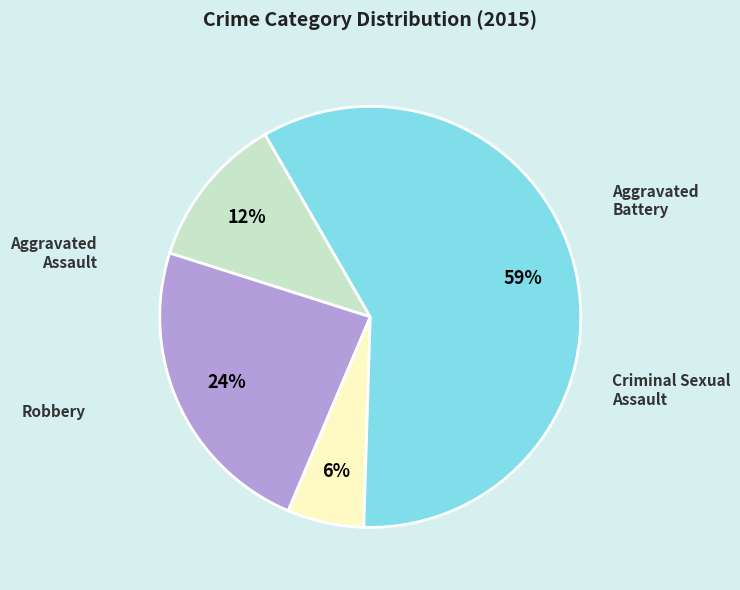

Does any single category account for the majority?

Yes